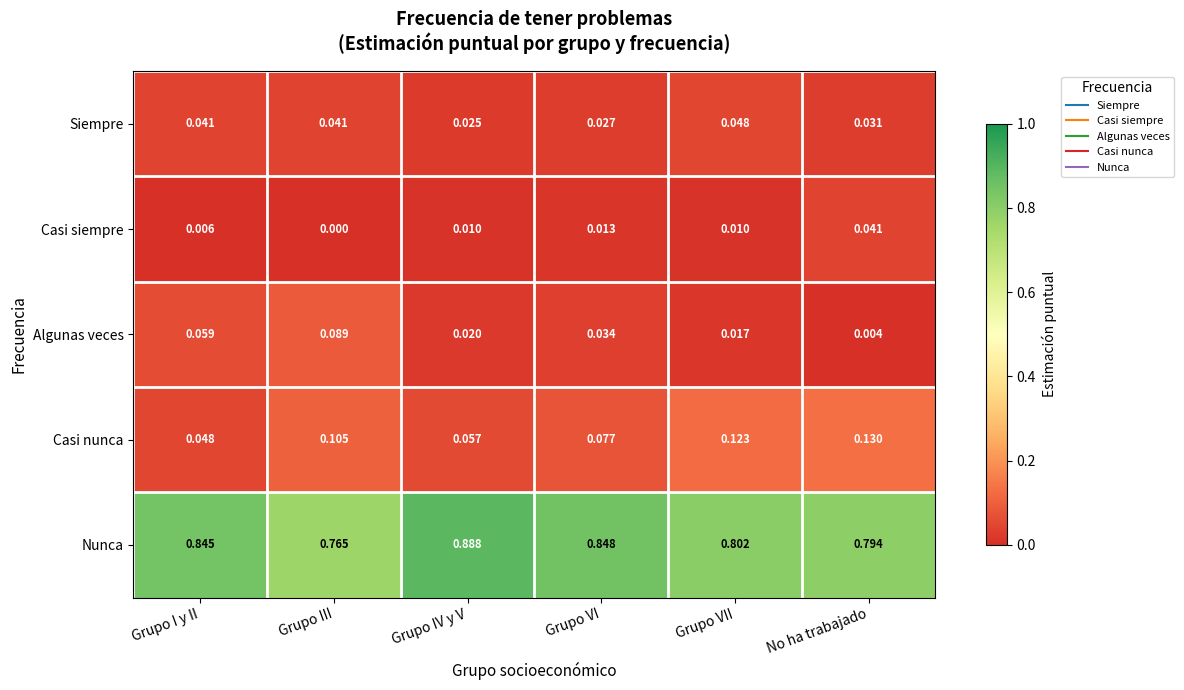

Which category has the lowest value in the Siempre series?

Grupo IV y V